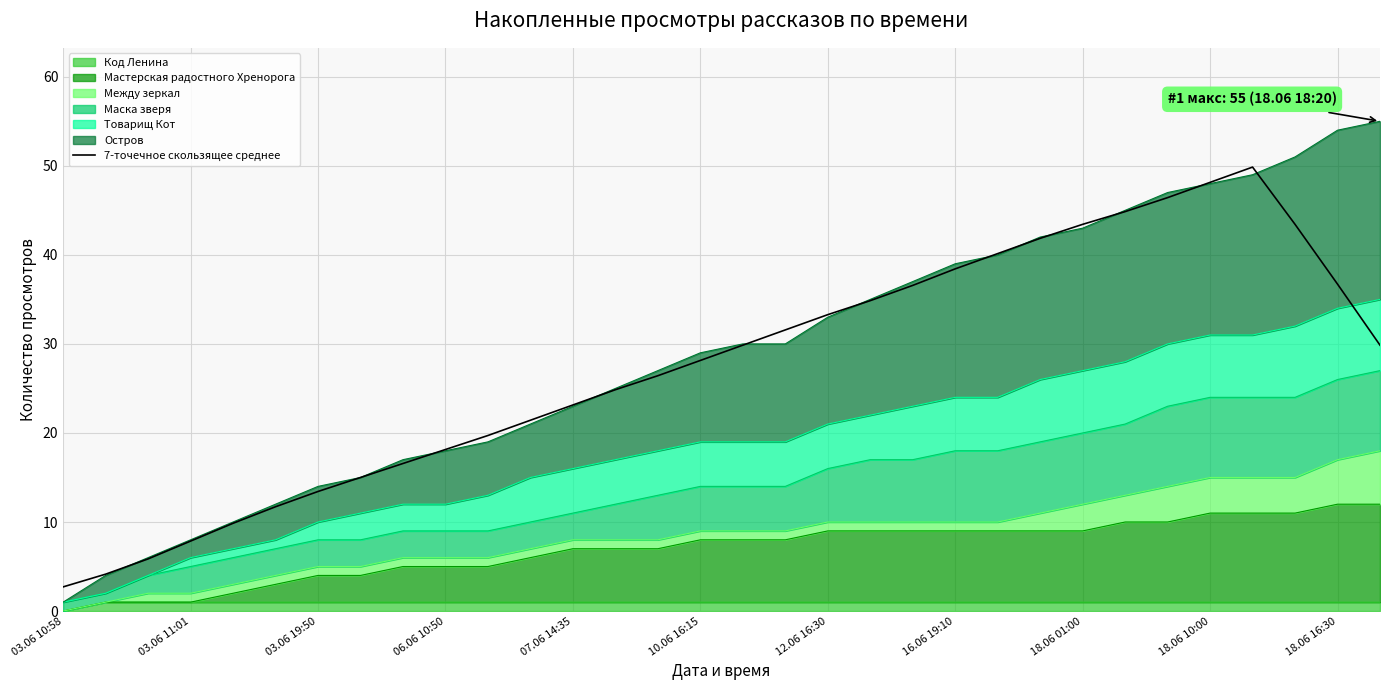

Read the value at 17.

31.6